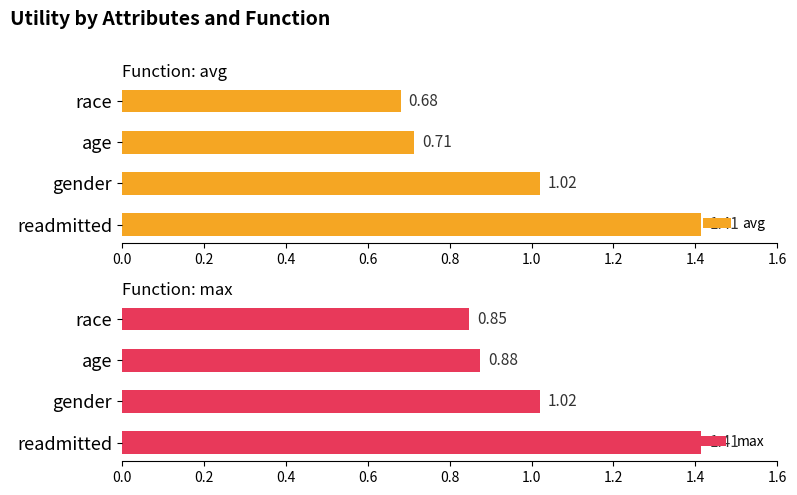

How many series are shown in this chart?

2